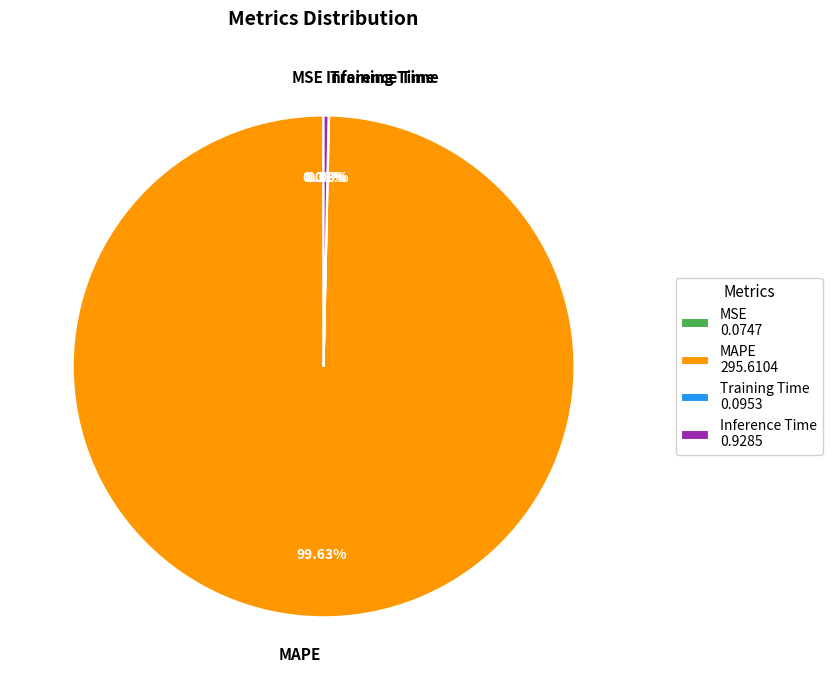

True or false: MAPE accounts for 100% of the total.

True